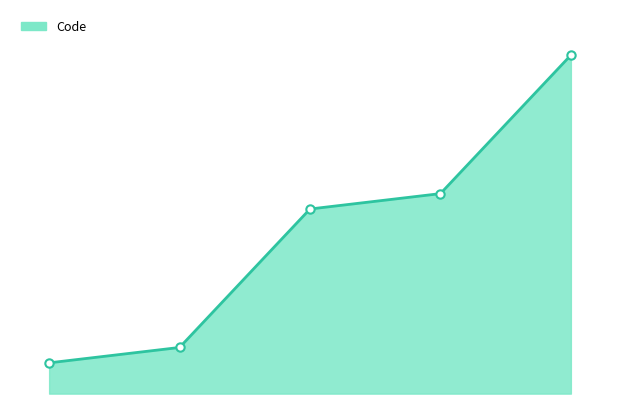

Does the chart display data point markers on the line(s)?

No